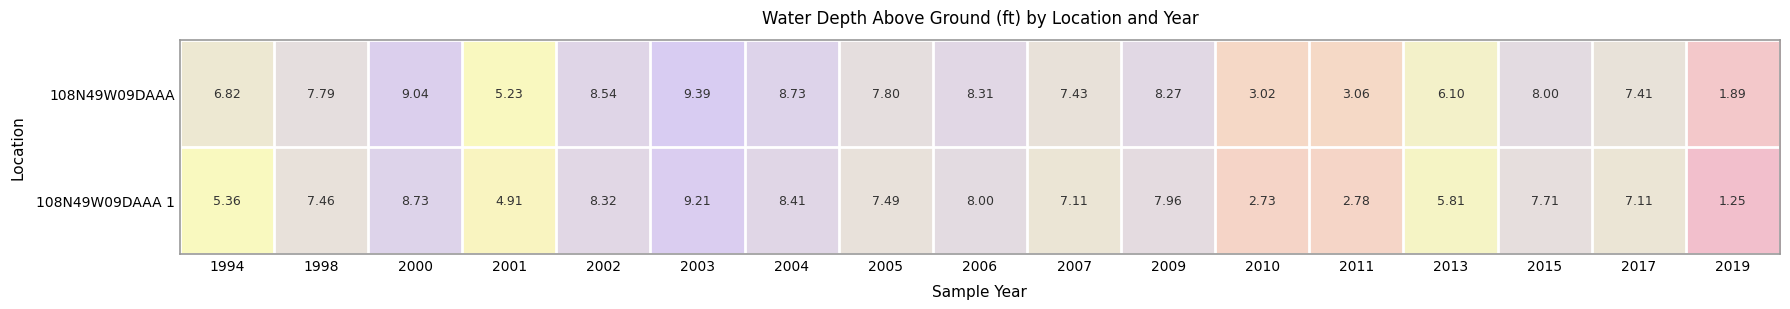

Is the value of 108N49W09DAAA 1 at 2010 greater than the value of 108N49W09DAAA at 2017?

No